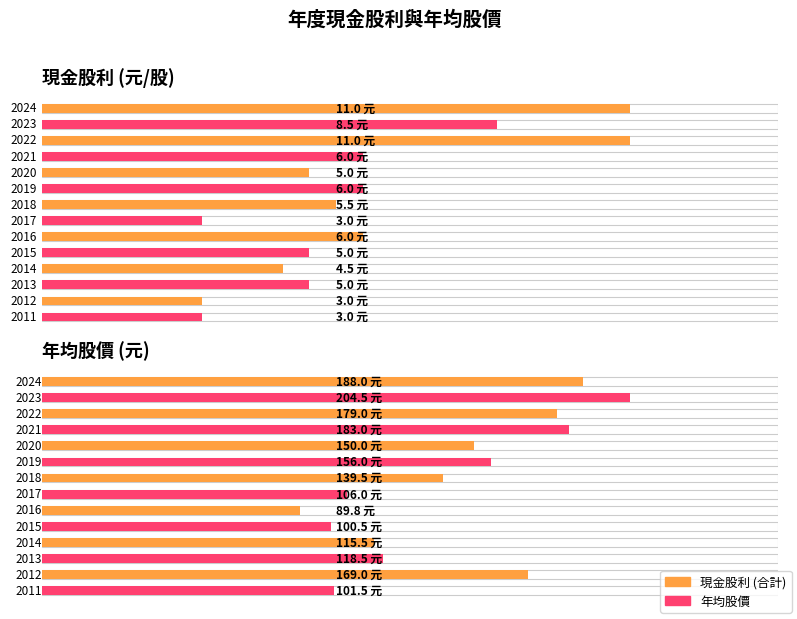

Reading left to right, list all the values displayed in this chart.

現金股利 (合計): 11.0	8.5	11.0	6.0	5.0	6.0	5.5	3.0	6.0	5.0	4.5	5.0	3.0	3.0
年均價: 188.0	204.5	179.0	183.0	150.0	156.0	139.5	106.0	89.8	100.5	115.5	118.5	169.0	101.5